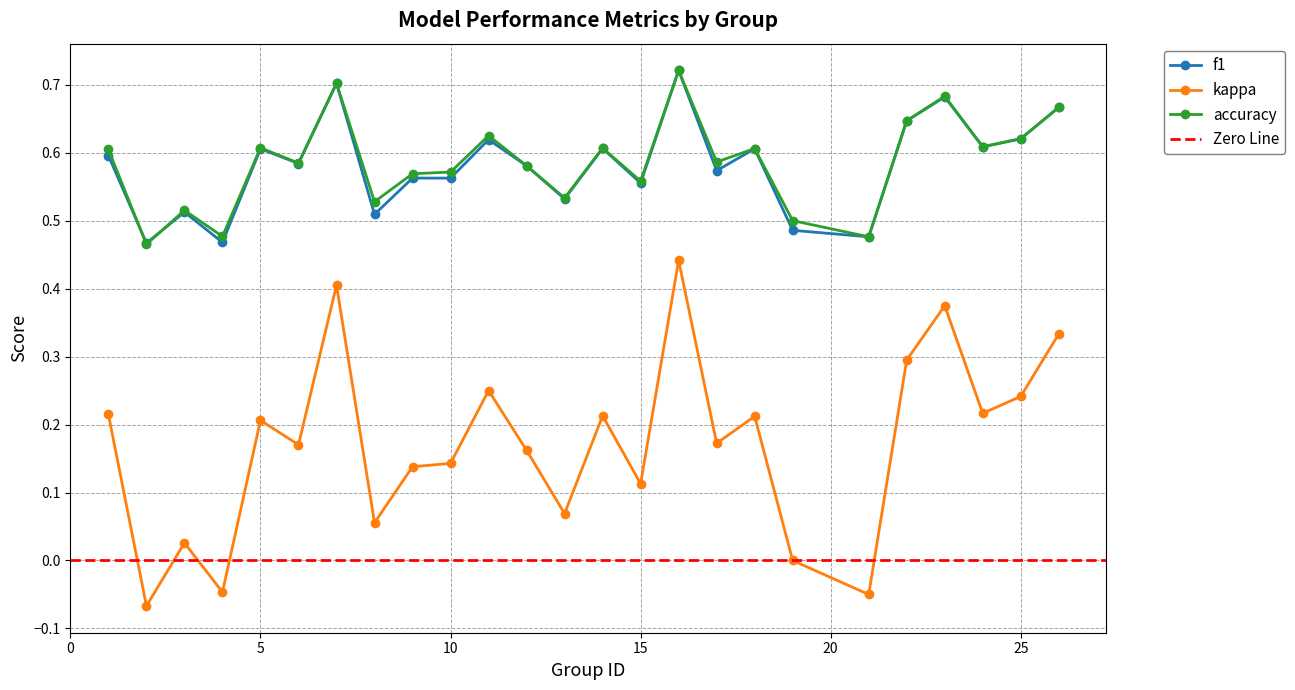

List the labels in order of f1 value, largest first.

16, 7, 23, 26, 22, 25, 11, 24, 14, 18, 5, 1, 6, 12, 17, 9, 10, 15, 13, 3, 8, 19, 21, 4, 2